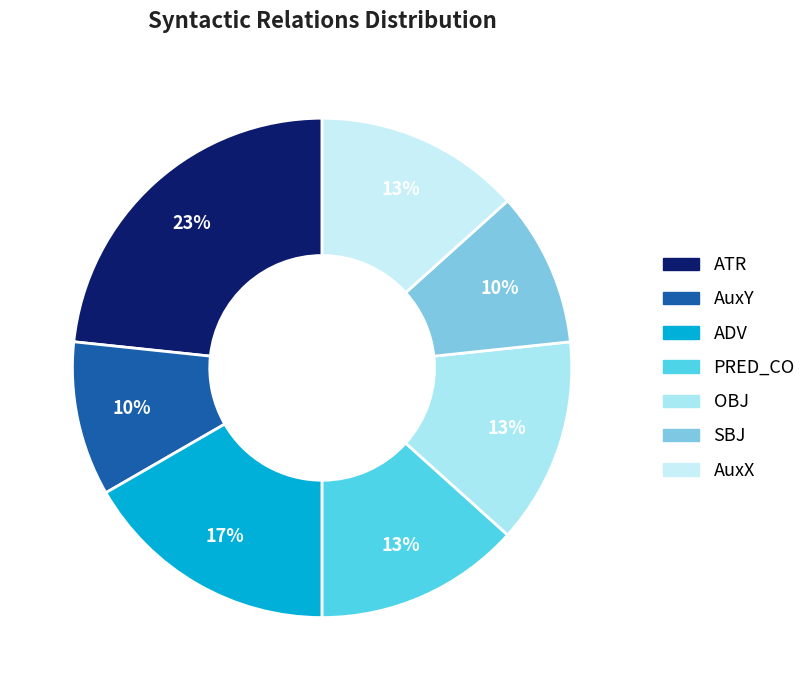

Count the number of slices in the pie.

7